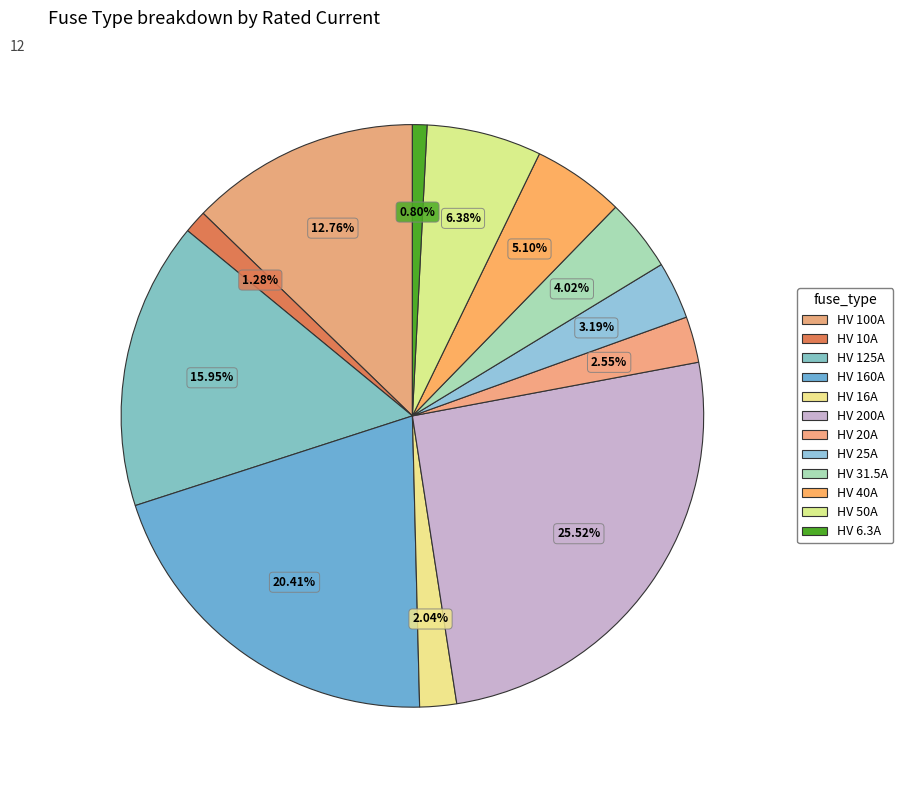

To the nearest percent, what is the combined percentage of HV 50A and HV 16A?

8%